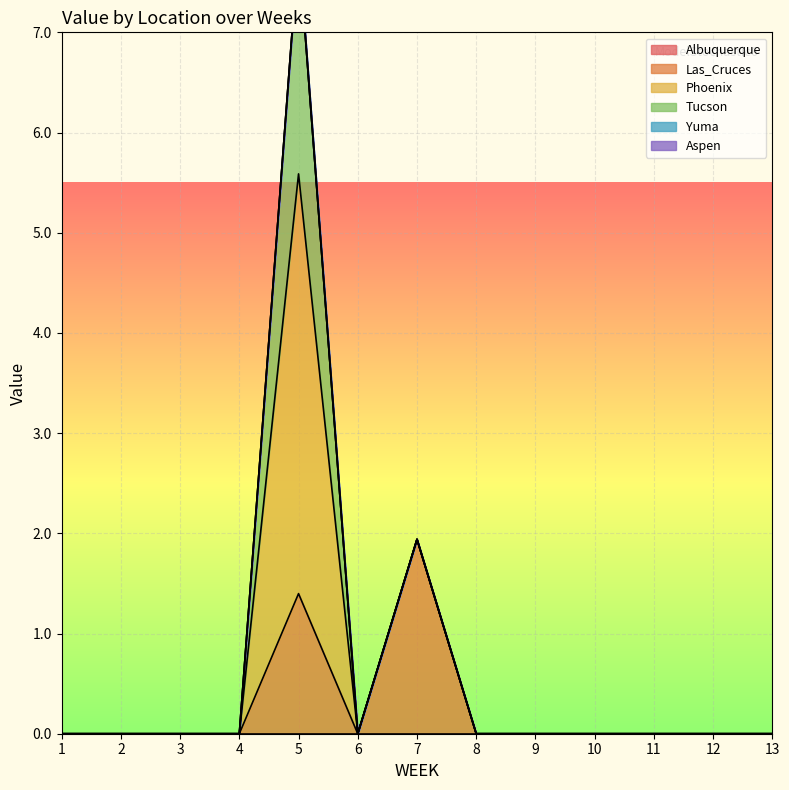

Reading left to right, what are all the values shown in this chart?

Albuquerque: 1=0.0	2=0.0	3=0.0	4=0.0	5=0.0	6=0.0	7=0.0	8=0.0	9=0.0	10=0.0	11=0.0	12=0.0	13=0.0
Las_Cruces: 1=0.0	2=0.0	3=0.0	4=0.0	5=1.4	6=0.0	7=1.9	8=0.0	9=0.0	10=0.0	11=0.0	12=0.0	13=0.0
Phoenix: 1=0.0	2=0.0	3=0.0	4=0.0	5=4.2	6=0.0	7=0.0	8=0.0	9=0.0	10=0.0	11=0.0	12=0.0	13=0.0
Tucson: 1=0.0	2=0.0	3=0.0	4=0.0	5=2.3	6=0.0	7=0.0	8=0.0	9=0.0	10=0.0	11=0.0	12=0.0	13=0.0
Yuma: 1=0.0	2=0.0	3=0.0	4=0.0	5=0.0	6=0.0	7=0.0	8=0.0	9=0.0	10=0.0	11=0.0	12=0.0	13=0.0
Aspen: 1=0.0	2=0.0	3=0.0	4=0.0	5=0.0	6=0.0	7=0.0	8=0.0	9=0.0	10=0.0	11=0.0	12=0.0	13=0.0